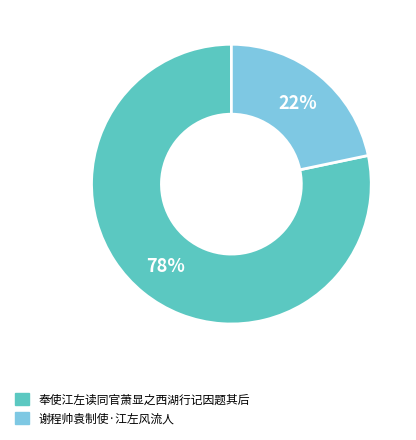

To the nearest percent, what percentage of the pie is 谢程帅袁制使·江左风流人?

22%